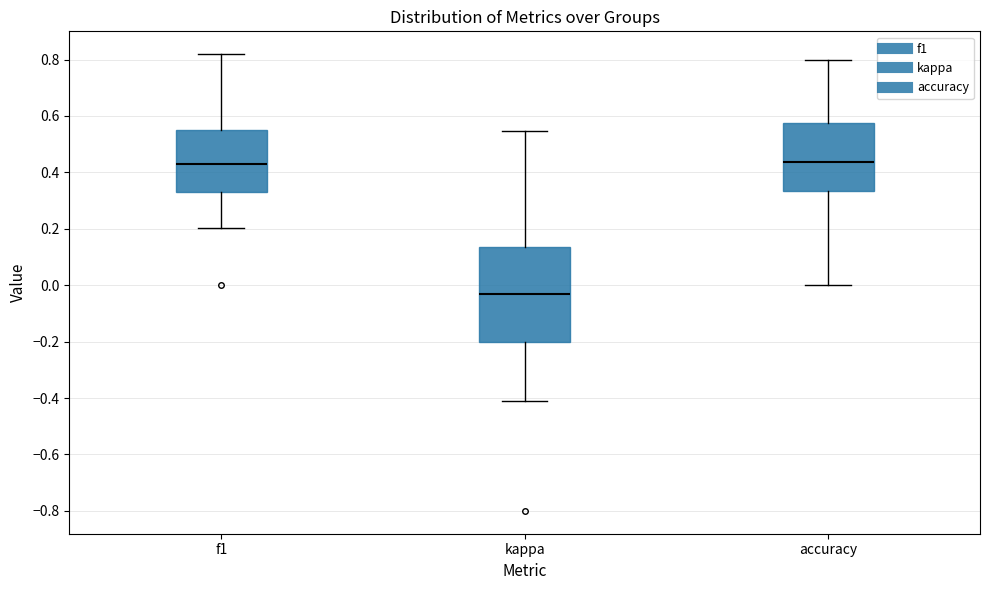

Reading left to right, transcribe this box plot: for each box, give where its median line is, the range the box spans, and where its two whiskers end, as read against the y-axis. The values are not printed on the chart, so give them approximately, as read against the axis.

f1: median 0.44, box 0.34 to 0.56, whiskers 0.20 to 0.82
kappa: median -0.04, box -0.20 to 0.14, whiskers -0.40 to 0.54
accuracy: median 0.44, box 0.34 to 0.58, whiskers 0.00 to 0.80